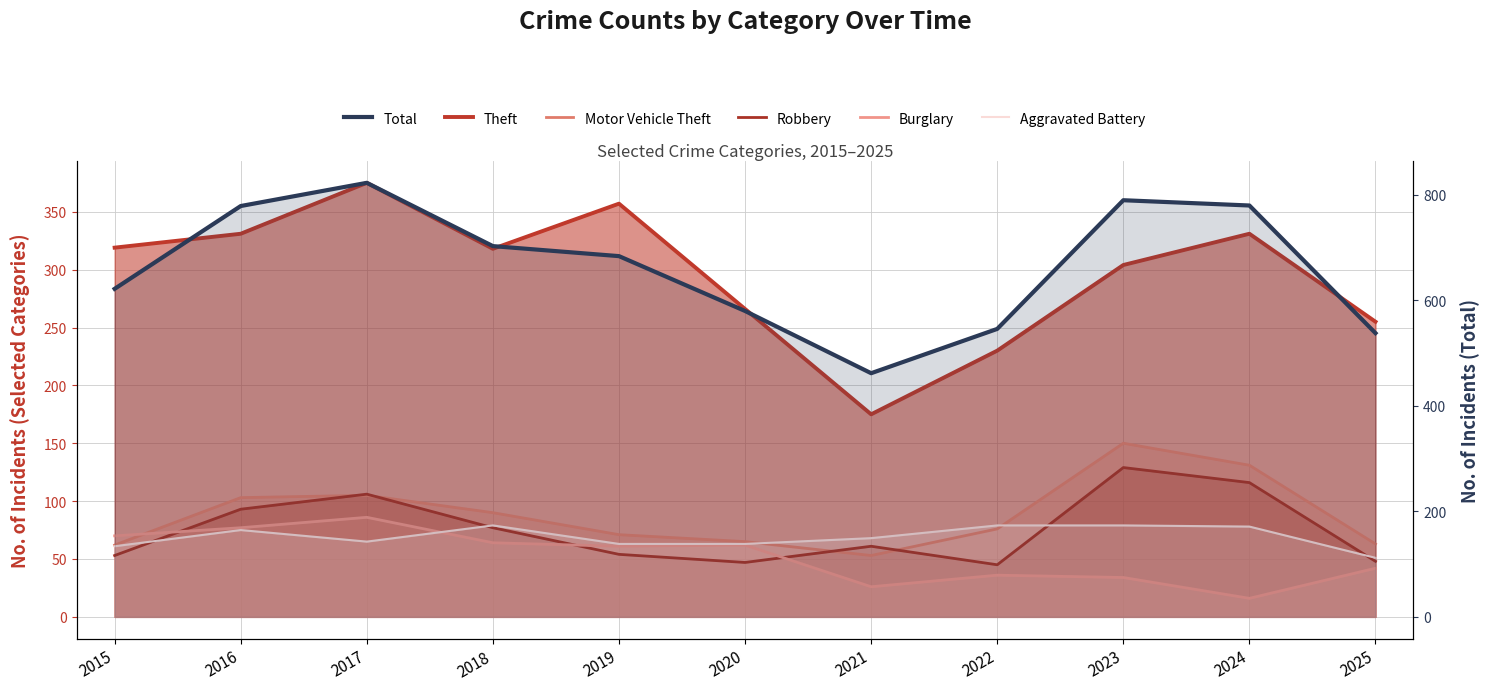

What is the maximum value for Robbery?

129